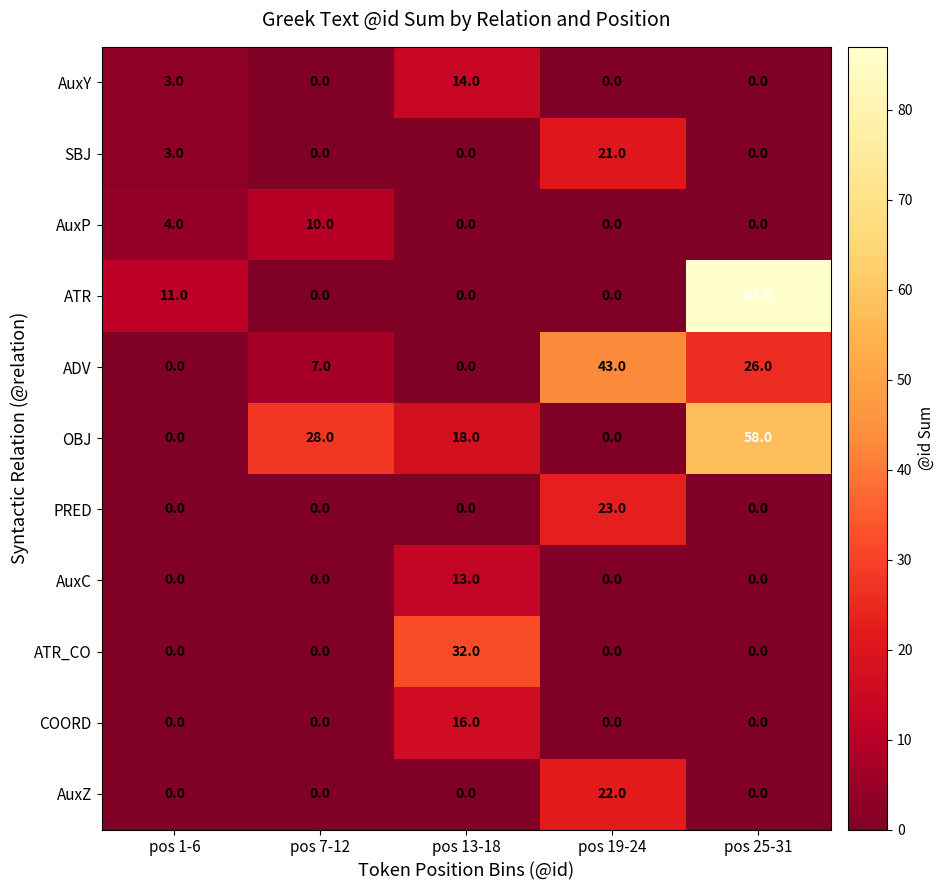

Is it true that AuxZ equals 0 at pos 1-6?

True